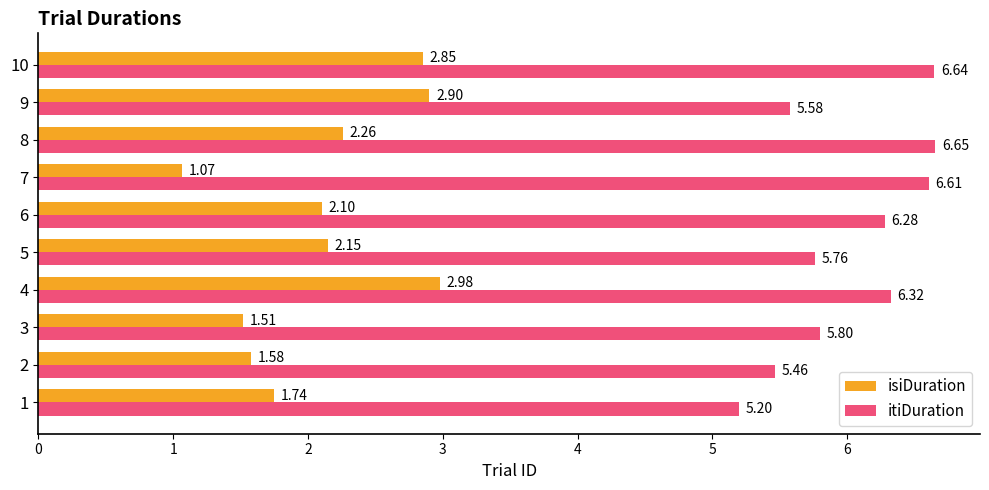

What is the sum of the isiDuration values at 8 and 6?

4.4